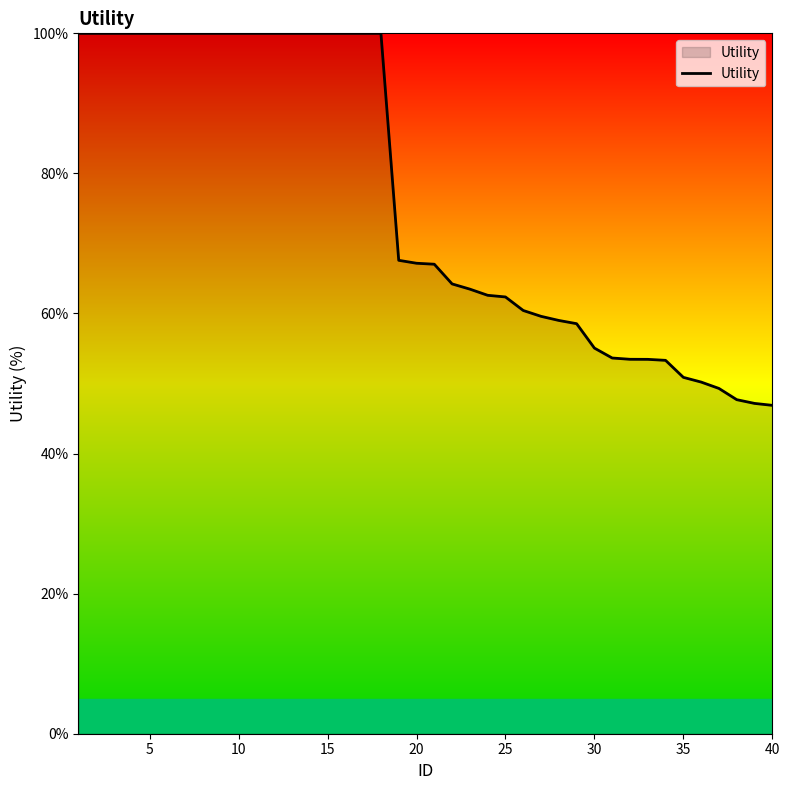

What is the minimum value shown in the chart?

46.9